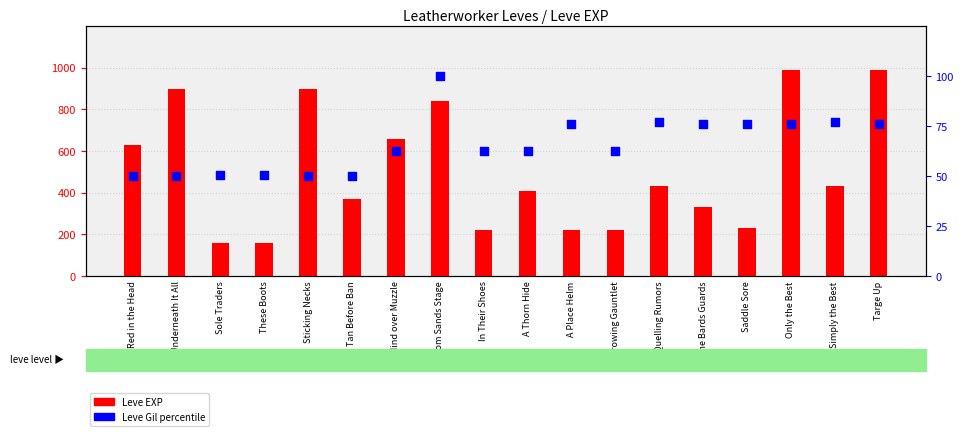

At which category is the sum across all series the highest?

Only the Best